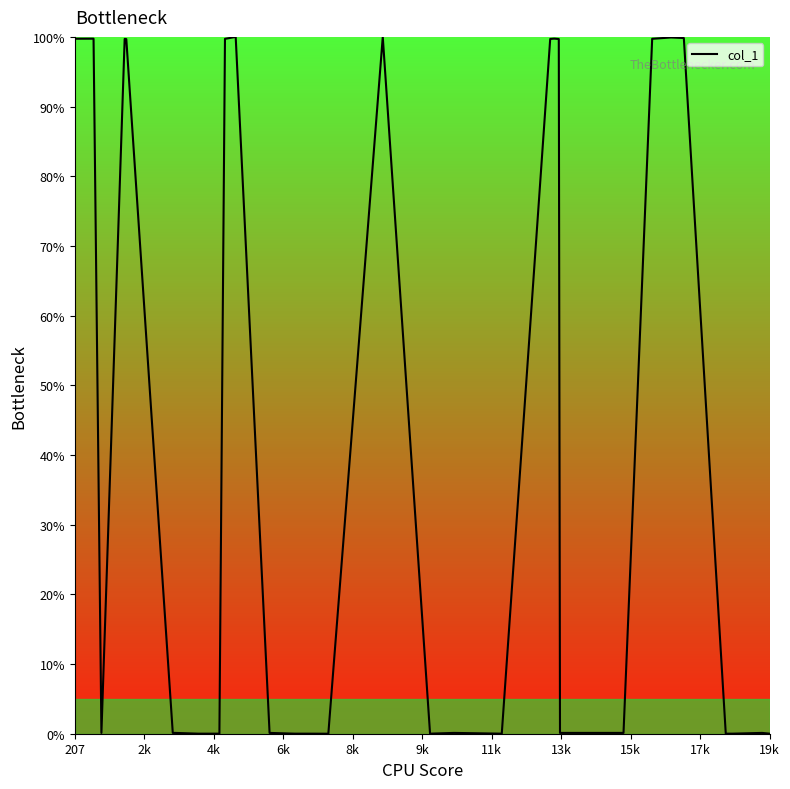

What is the difference between the maximum and minimum values?

100.0